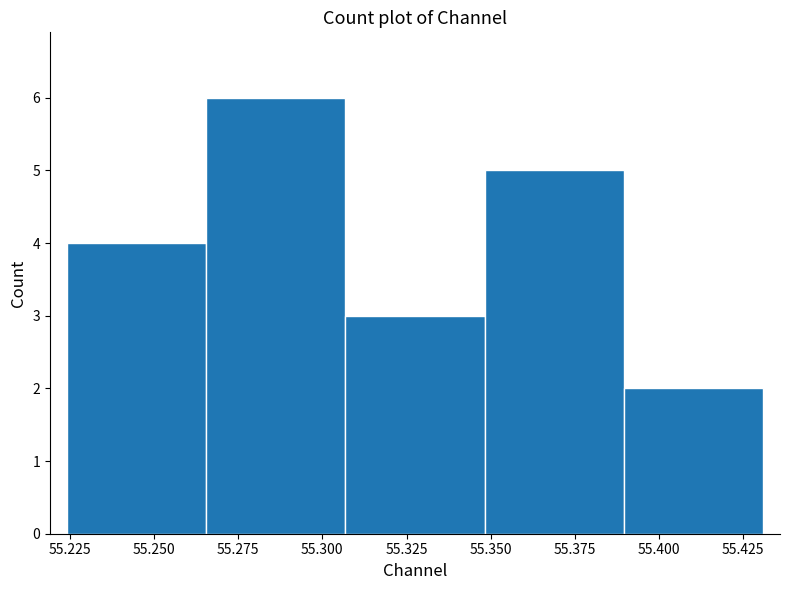

Reading left to right, list every bar in this chart as the range it spans on the x-axis followed by its height. Neither the bar edges nor the heights are printed on the chart, so give them approximately, as read against the axes.

55.225 to 55.265: 4
55.265 to 55.305: 6
55.305 to 55.350: 3
55.350 to 55.390: 5
55.390 to 55.430: 2